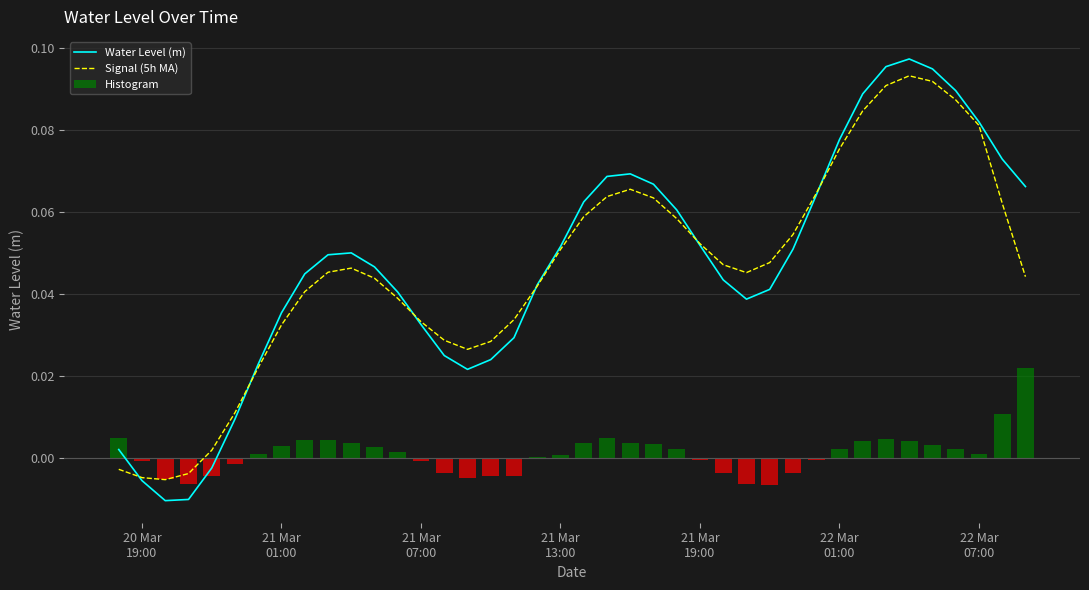

What is the sum of all Water Level (m) values?

1.9